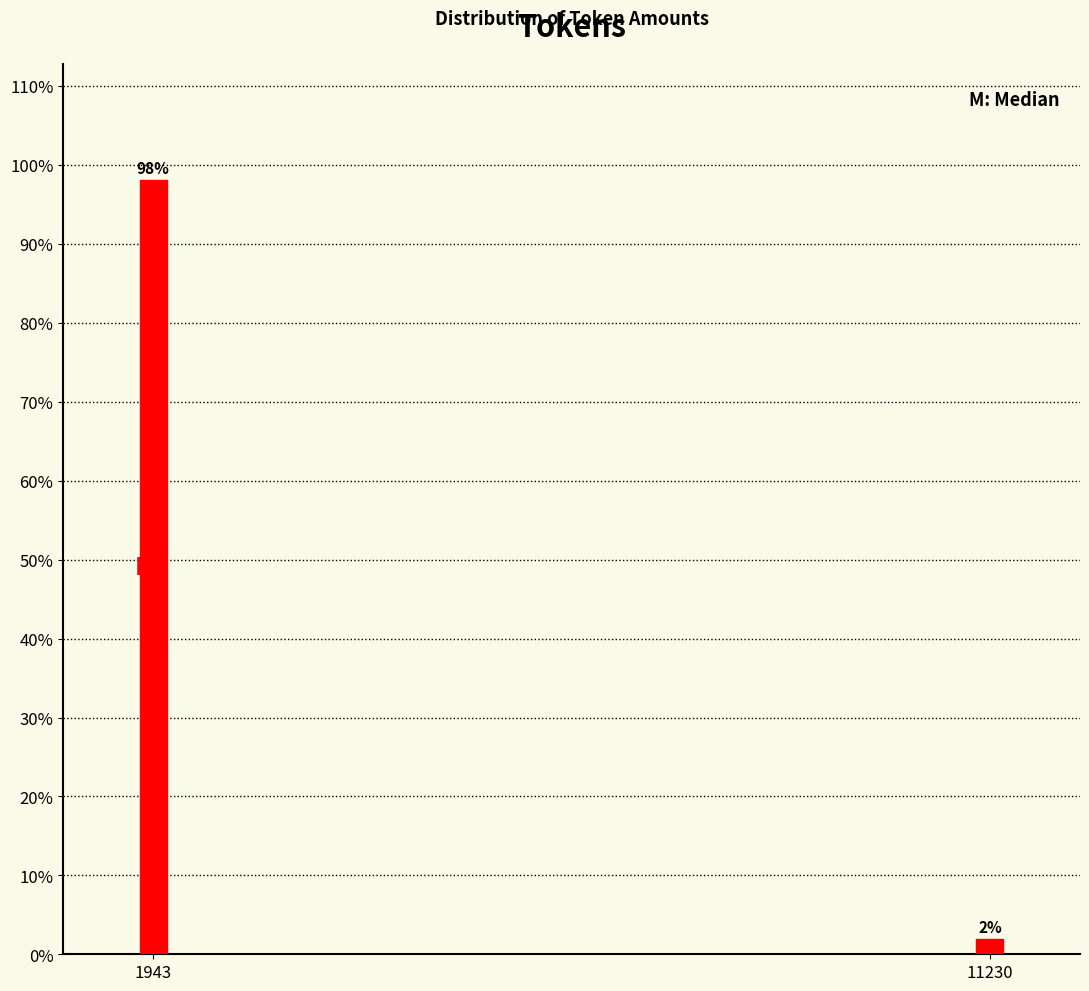

True or false: the data shows 98.1 at 1943.

True